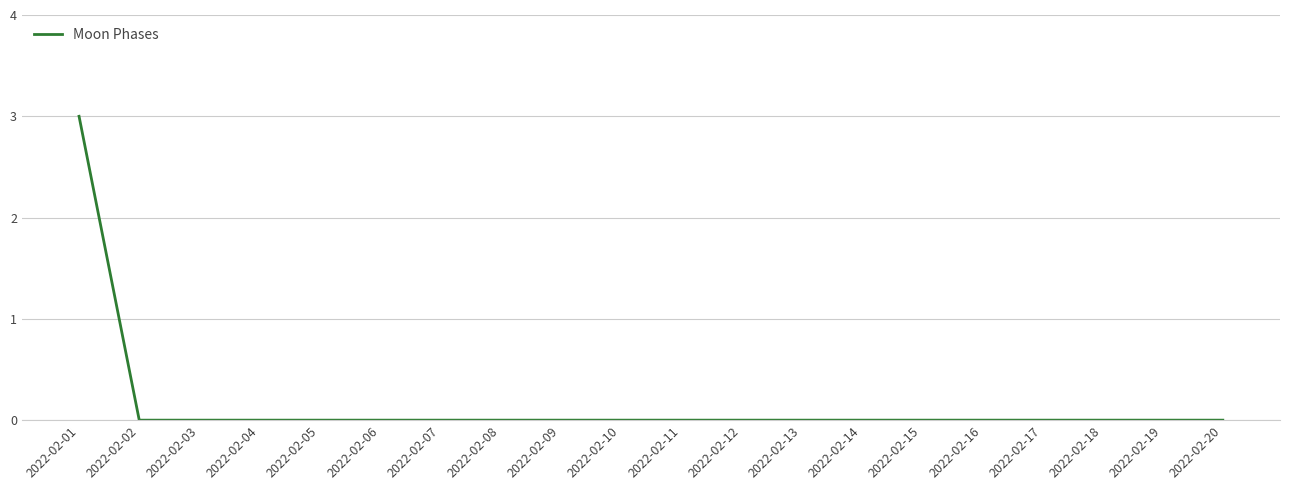

How many lines are shown in the chart?

1